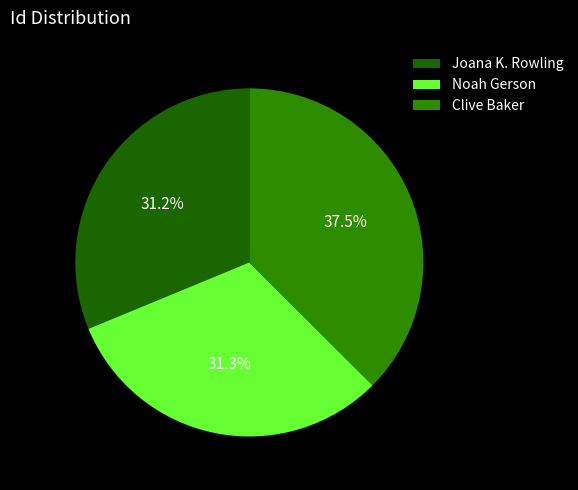

Between Joana K. Rowling and Clive Baker, which is larger?

Clive Baker